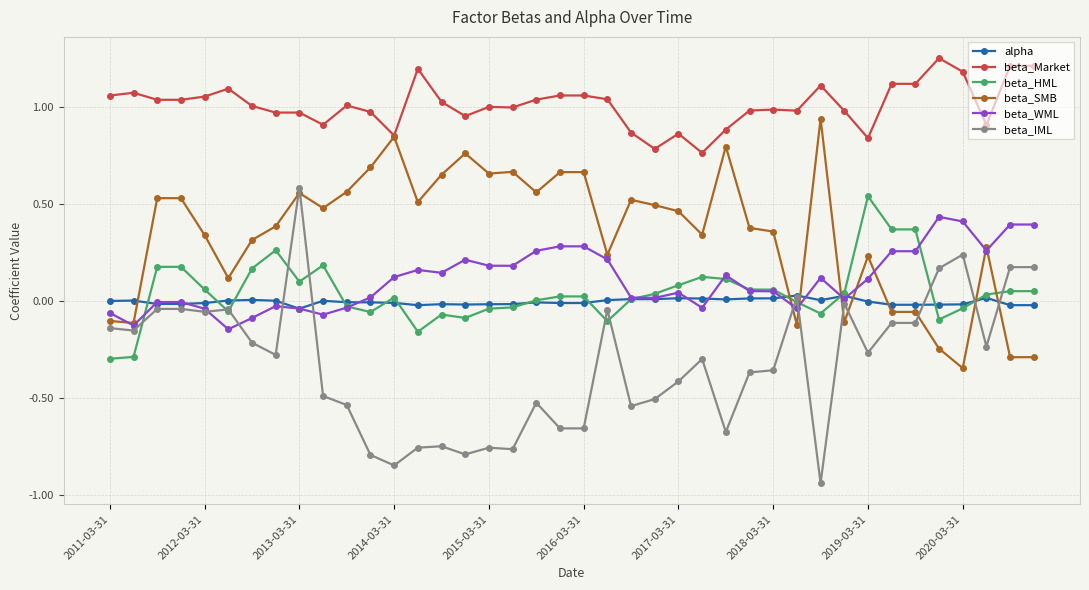

Which series has the largest total across all categories?

beta_Market